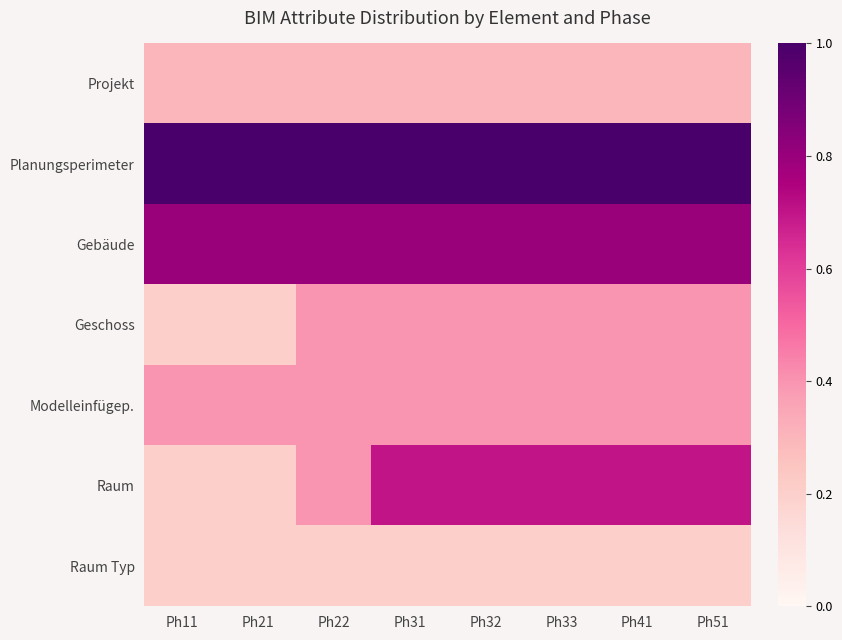

What is the minimum value shown in the chart?

0.2